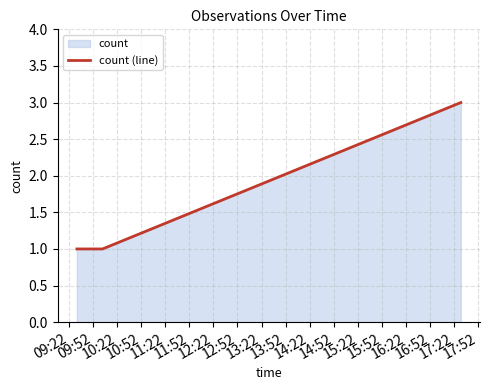

What is the value of the 1st point from the left?

1